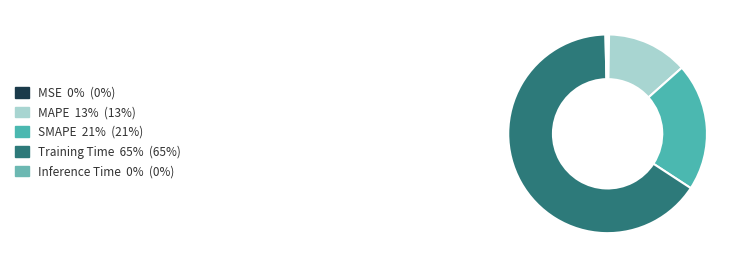

To the nearest percent, what is the difference between the MAPE and Inference Time slice percentages?

13%